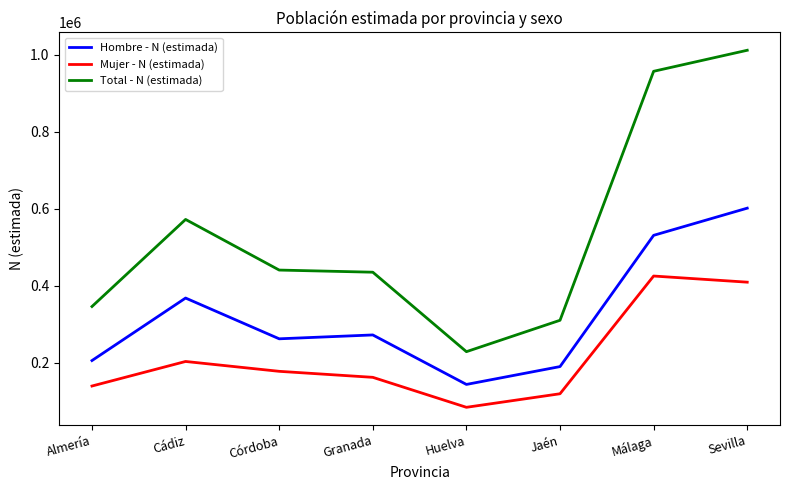

Which series has the widest spread of values?

Total - N (estimada)